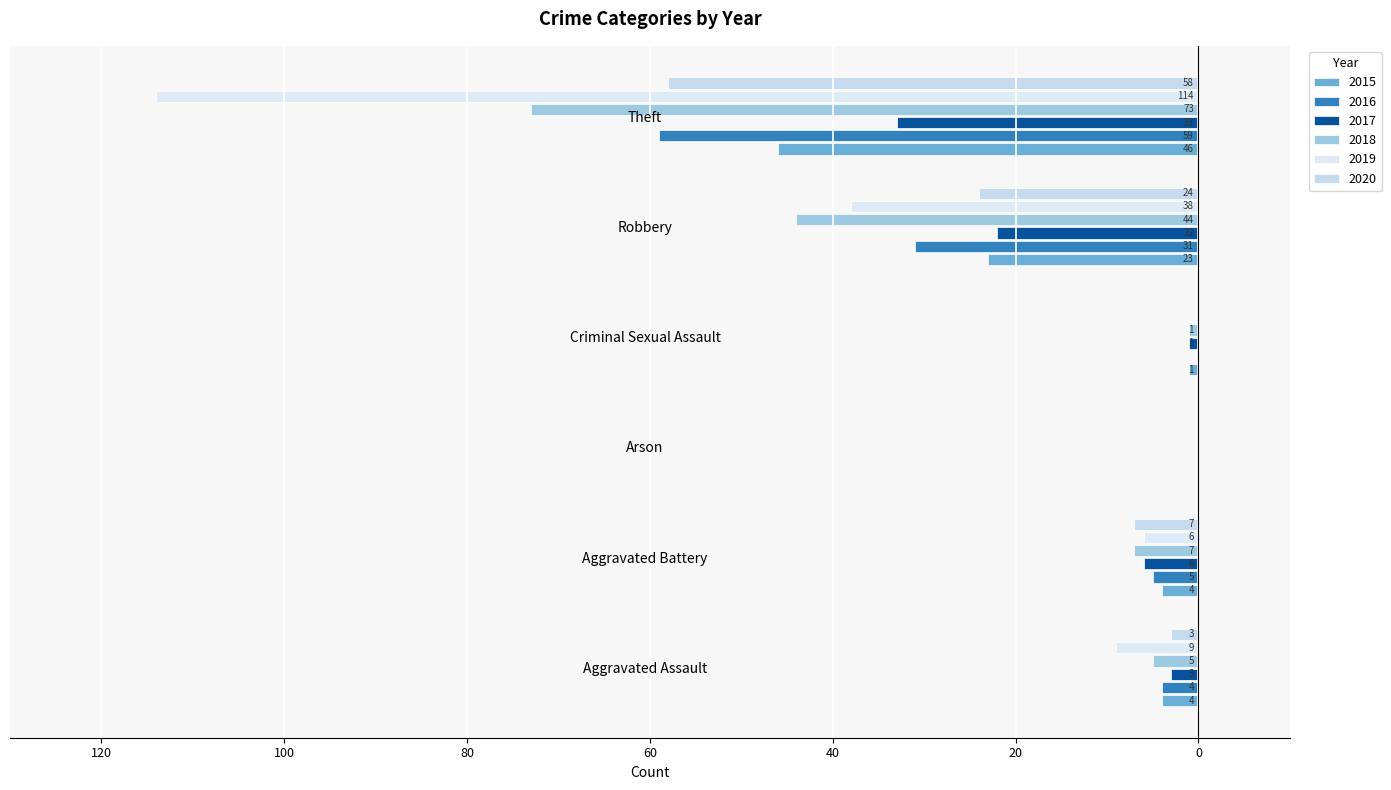

Between Robbery and Aggravated Battery, which is larger?

Aggravated Battery